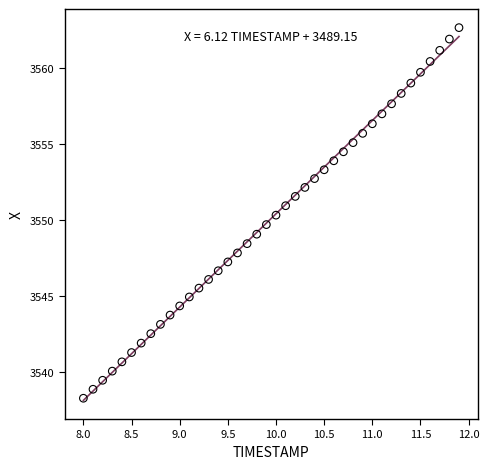

What is the range of Y values (max minus min)?

24.3